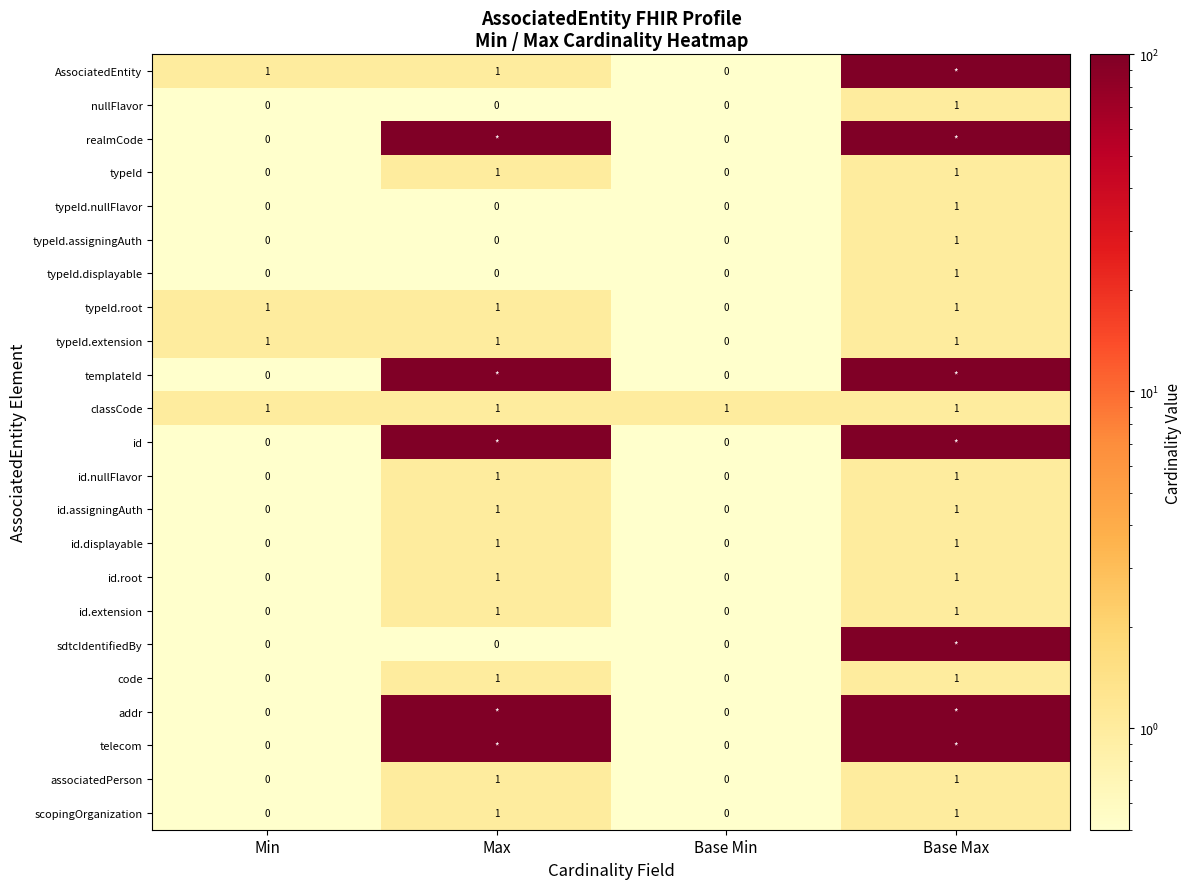

What is the total value across all series at Min?

4